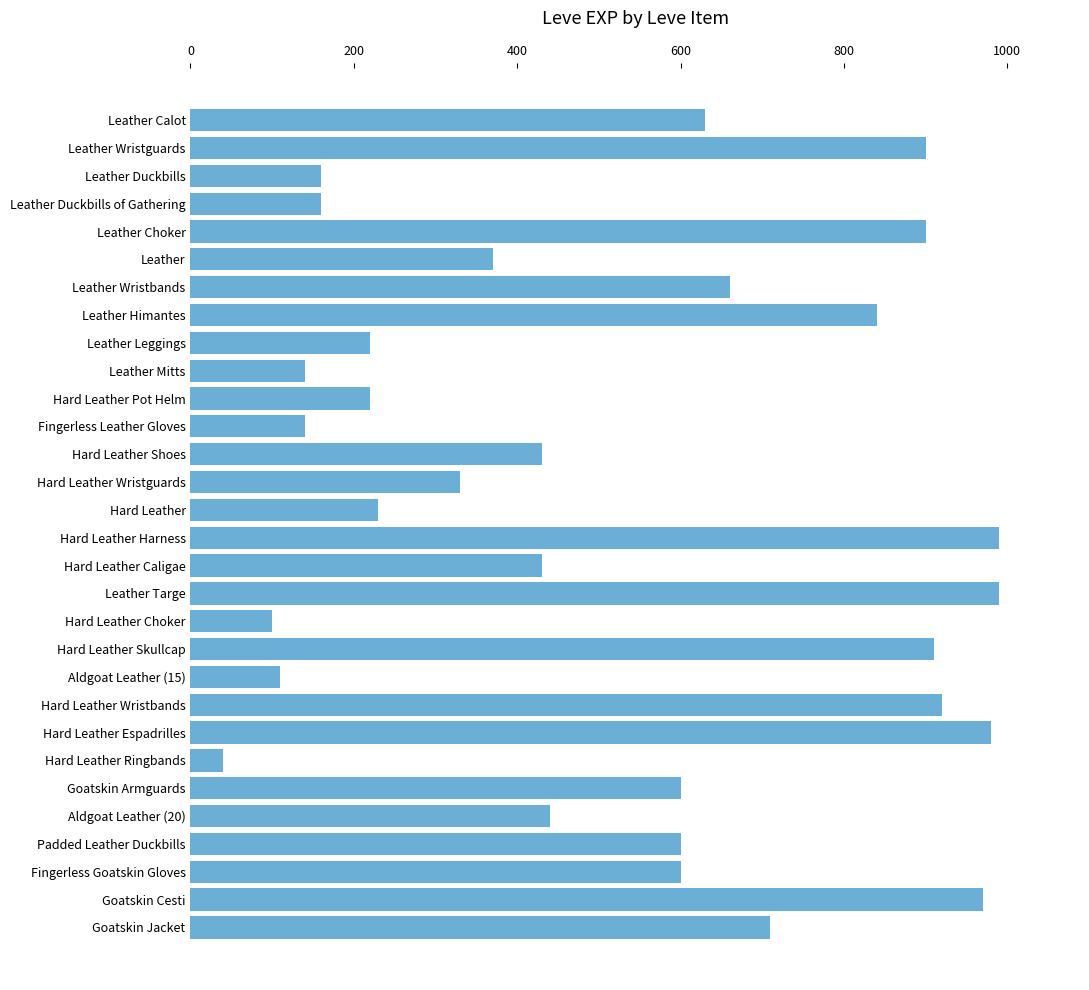

What is the value of the 24th bar from the top?

40